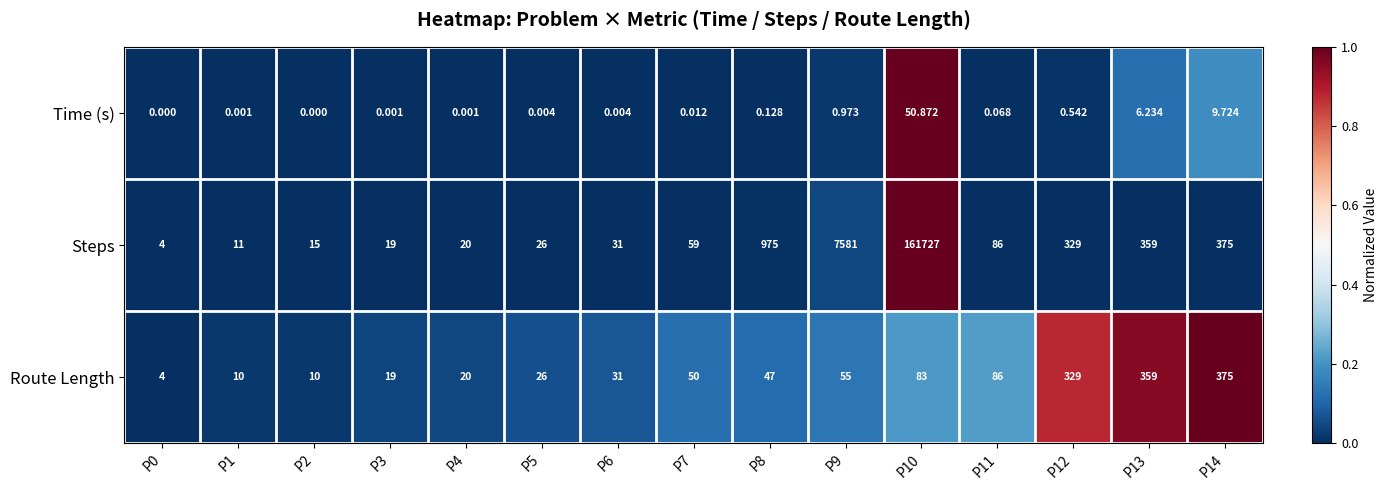

Which series has the largest total across all categories?

Steps